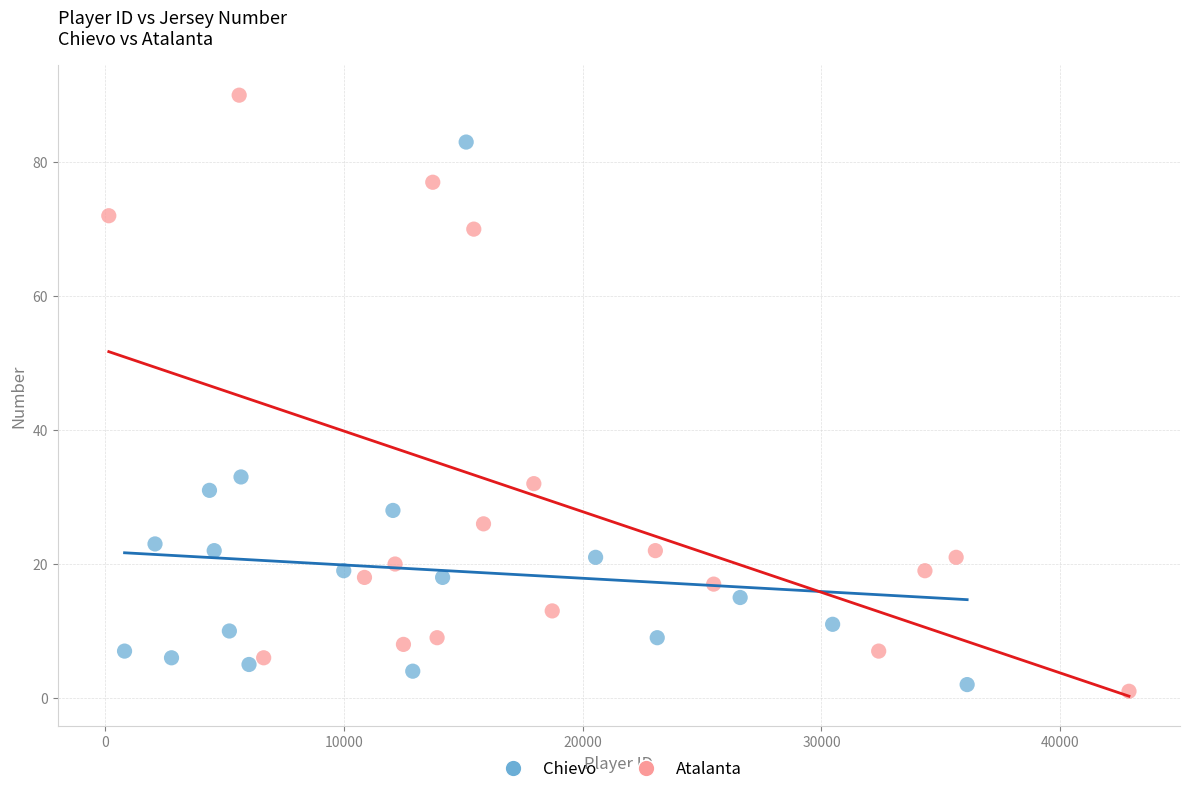

Which series has the widest spread of Y values?

Atalanta